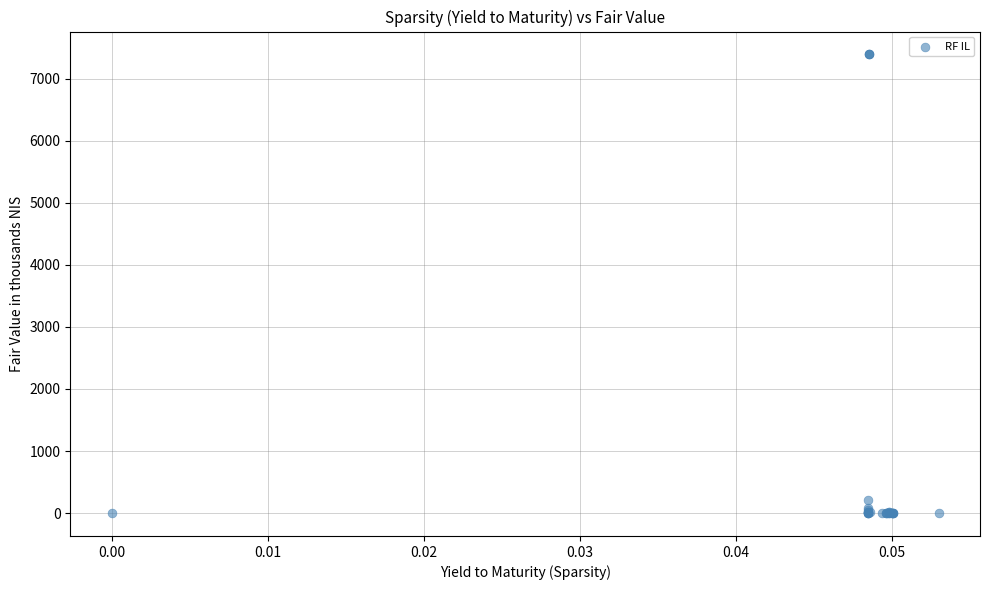

What Y value in the scatter plot is closest to 3695?

202.5